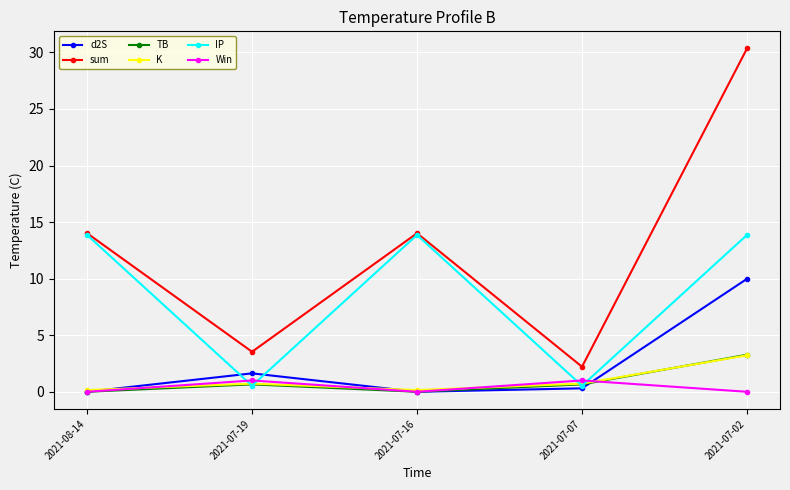

What is the average value of the Win series?

0.4